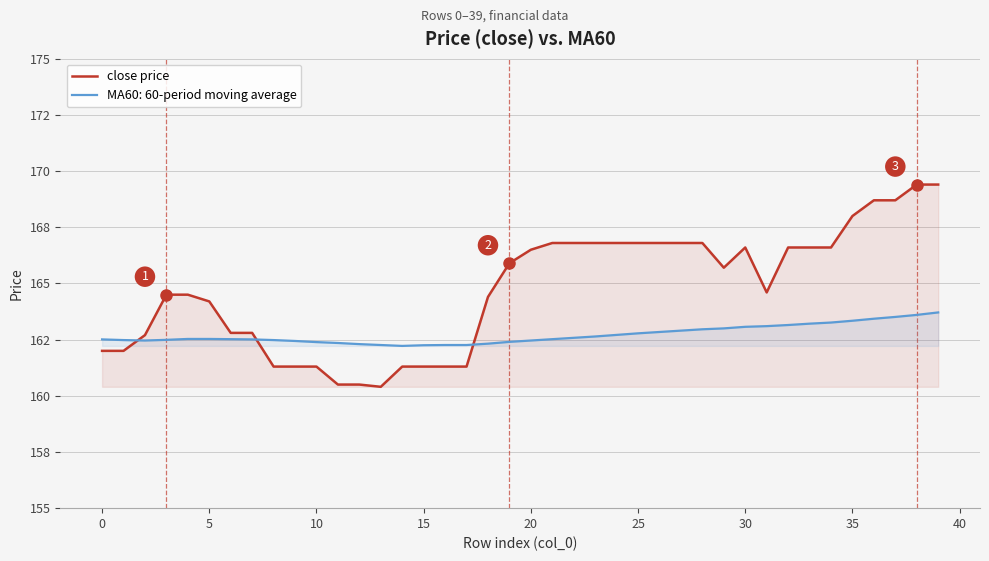

Does the chart have visible grid lines?

Yes